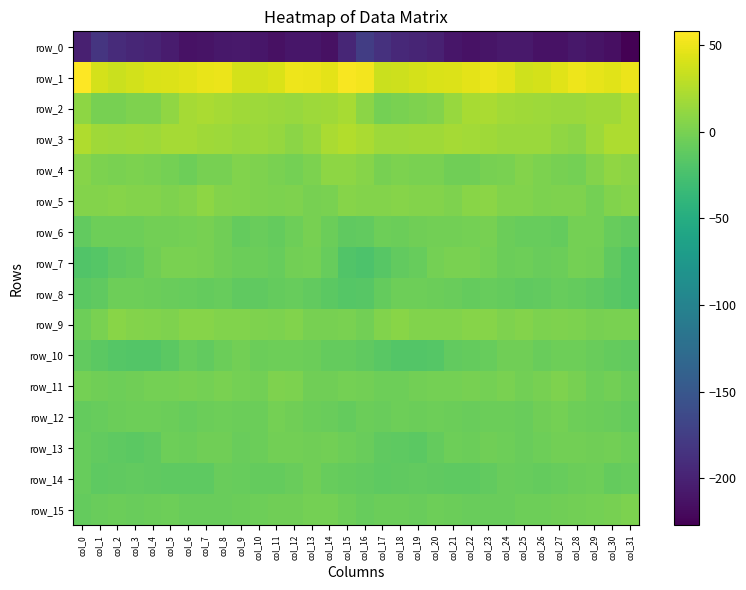

Reading left to right, extract all data points from this chart.

row_0: -202.1	-183.6	-192.5	-196.6	-199.0	-205.8	-213.4	-212.4	-208.9	-207.3	-210.3	-213.9	-210.3	-209.8	-214.7	-196.1	-175.3	-187.0	-194.3	-197.4	-200.8	-209.4	-213.7	-210.9	-208.1	-207.6	-212.8	-212.8	-209.0	-212.0	-215.1	-227.2
row_1: 58.0	39.6	34.8	38.2	41.7	42.5	44.8	48.2	49.5	40.0	38.1	42.3	50.6	49.4	46.0	54.9	52.7	35.5	36.3	39.6	42.4	43.0	46.1	49.7	46.5	37.7	39.2	45.5	51.3	47.8	45.7	50.1
row_2: 9.1	-0.3	-0.9	2.8	3.4	10.5	19.6	22.3	19.8	17.7	16.0	15.3	14.6	16.4	17.1	20.4	8.5	-1.6	0.8	2.9	5.4	14.4	21.3	21.6	18.8	17.0	15.9	14.7	14.9	16.9	17.7	22.8
row_3: 23.7	17.8	15.8	17.7	16.4	19.1	19.7	17.2	16.3	14.5	15.3	12.5	8.3	13.1	21.3	24.8	21.8	16.0	16.8	16.9	17.4	20.0	18.4	17.0	15.2	15.2	14.7	10.5	8.9	16.8	22.7	22.4
row_4: 6.1	1.2	1.0	1.6	1.0	-1.7	-4.8	-0.5	-0.2	3.8	3.4	0.7	-1.8	2.1	9.1	9.9	6.8	-0.2	2.0	0.7	1.1	-4.0	-3.5	0.1	0.7	4.9	2.2	-0.5	-1.3	5.2	10.1	8.4
row_5: 5.3	5.3	6.3	5.6	4.8	3.2	5.5	9.1	5.5	3.8	2.8	2.2	3.3	-0.1	1.0	6.6	5.6	5.2	6.1	5.1	4.7	2.7	7.4	8.4	4.4	4.0	2.1	2.9	2.4	-1.2	4.6	6.5
row_6: -10.6	-5.1	-5.2	-5.1	-2.4	-2.6	-1.2	-0.2	-3.4	-9.4	-7.6	-9.7	-4.6	-0.1	-5.6	-11.9	-10.6	-4.9	-6.1	-4.0	-2.3	-2.4	-1.2	-0.1	-6.5	-8.2	-8.5	-9.0	-1.8	-1.6	-7.8	-11.0
row_7: -19.9	-17.6	-11.3	-9.4	-4.0	1.1	1.1	-0.3	-3.8	-6.4	-5.7	-8.0	-2.4	-1.5	-8.1	-19.5	-21.4	-15.9	-10.1	-8.5	-1.1	1.1	0.8	-1.2	-5.7	-5.2	-7.4	-6.2	-1.1	-3.2	-11.6	-18.2
row_8: -14.1	-11.7	-5.0	-4.9	-5.5	-7.0	-8.5	-9.8	-7.9	-11.7	-11.3	-9.6	-8.5	-11.0	-13.5	-16.7	-15.7	-9.3	-4.4	-5.3	-5.8	-7.7	-9.2	-8.5	-9.8	-11.6	-10.7	-8.7	-9.5	-11.3	-15.0	-18.1
row_9: -5.0	0.3	7.8	4.8	4.4	3.4	6.1	6.6	4.3	4.3	3.1	2.3	3.7	-0.2	-0.5	0.5	-2.5	3.9	7.1	4.4	4.1	4.1	6.6	6.4	3.4	4.7	2.3	3.4	2.2	-0.6	0.8	1.0
row_10: -10.5	-13.5	-16.7	-18.5	-18.1	-13.7	-8.0	-10.0	-5.8	-2.8	-6.6	-5.0	-4.9	-5.9	-9.9	-9.2	-11.4	-14.5	-17.8	-18.4	-17.2	-10.8	-8.9	-8.6	-3.9	-4.0	-6.7	-4.5	-5.1	-7.4	-9.5	-10.6
row_11: -1.0	-4.1	-4.7	-3.3	-1.2	-1.7	-0.1	-1.8	0.6	-1.3	-2.7	2.8	1.2	-3.4	-4.3	-1.5	-2.3	-4.4	-4.4	-2.4	-1.4	-1.1	-0.4	-1.2	0.8	-3.2	-0.6	3.0	-0.2	-5.1	-2.7	-5.8
row_12: -9.3	-7.8	-5.8	-5.4	-5.3	-5.9	-8.2	-6.5	-5.4	-6.2	-5.8	-1.5	-3.3	-6.4	-6.6	-9.2	-6.1	-6.7	-5.4	-5.5	-5.4	-6.5	-7.7	-6.2	-5.6	-7.1	-3.8	-1.6	-4.7	-6.6	-7.6	-9.3
row_13: -8.8	-11.0	-12.9	-13.3	-11.6	-5.4	-5.7	-4.0	-3.7	-6.7	-6.3	-3.1	-2.4	-3.6	-2.9	-5.2	-6.7	-12.1	-12.6	-13.3	-9.2	-4.8	-5.7	-3.3	-4.9	-7.3	-5.0	-2.6	-2.9	-3.4	-3.0	-4.5
row_14: -8.8	-12.2	-11.9	-10.9	-11.3	-12.3	-12.8	-12.3	-7.3	-8.0	-8.8	-8.9	-7.0	-4.2	-7.8	-9.3	-10.0	-12.6	-11.6	-10.3	-11.9	-12.8	-12.9	-10.8	-6.7	-8.4	-9.3	-8.4	-5.5	-5.0	-8.9	-8.3
row_15: -9.9	-7.0	-5.7	-7.7	-5.8	-5.1	-7.4	-6.7	-6.8	-6.2	-4.5	-3.7	-3.7	-1.4	-1.5	-4.4	-8.0	-6.4	-6.5	-7.5	-4.8	-6.5	-7.0	-6.9	-7.3	-5.1	-4.4	-3.3	-2.8	-1.3	-0.8	2.2